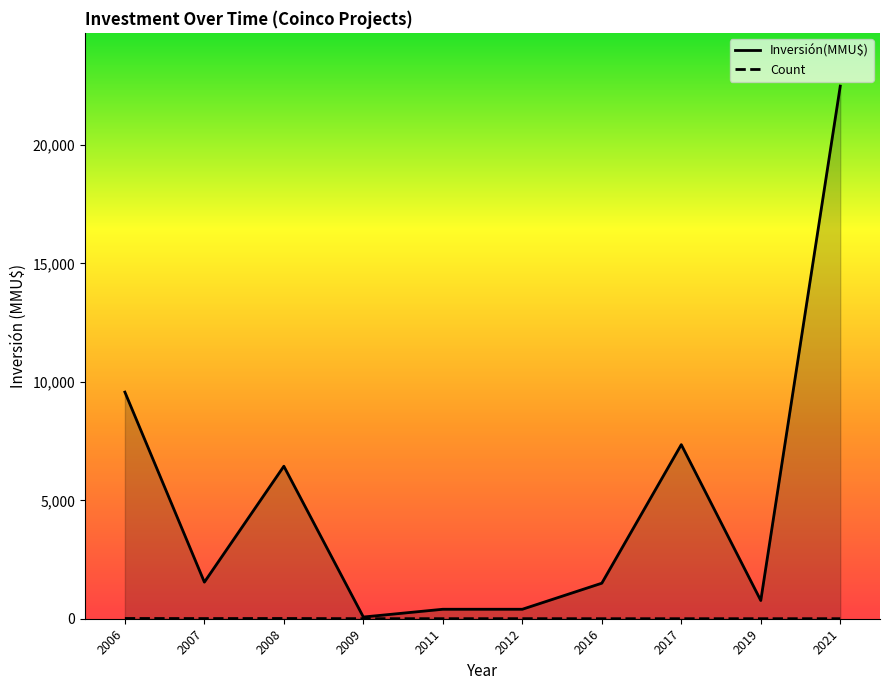

What is the sum of the Count values at 2021 and 2019?

3